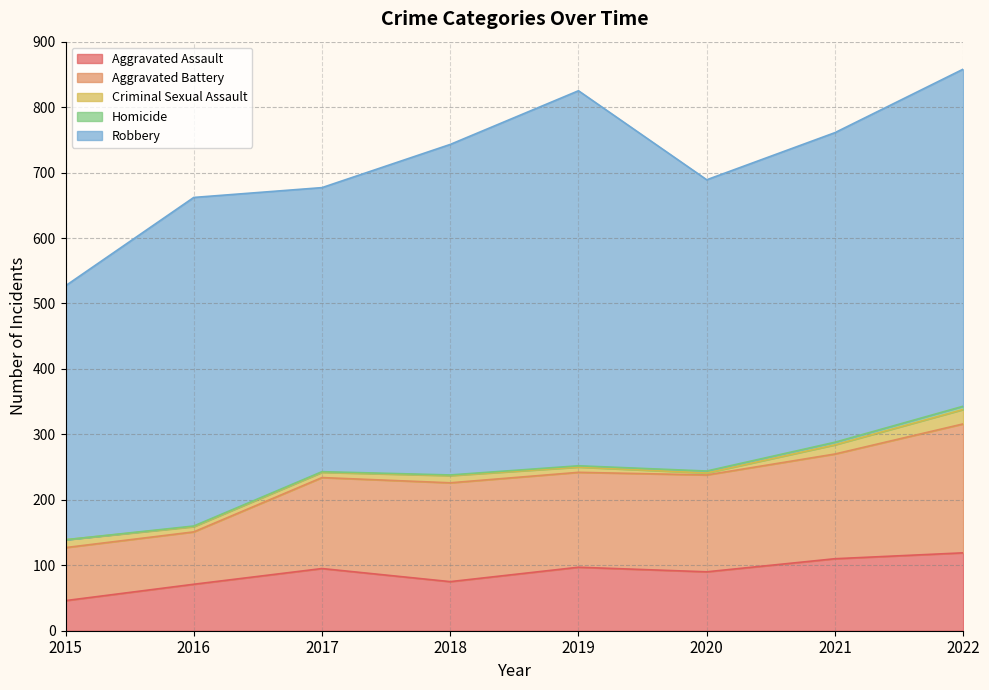

True or false: Homicide and Aggravated Assault cross at least once.

False